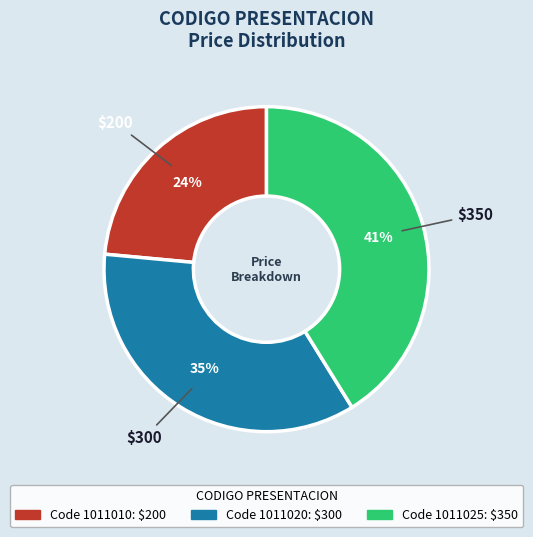

To the nearest percent, what is the average slice percentage?

33%